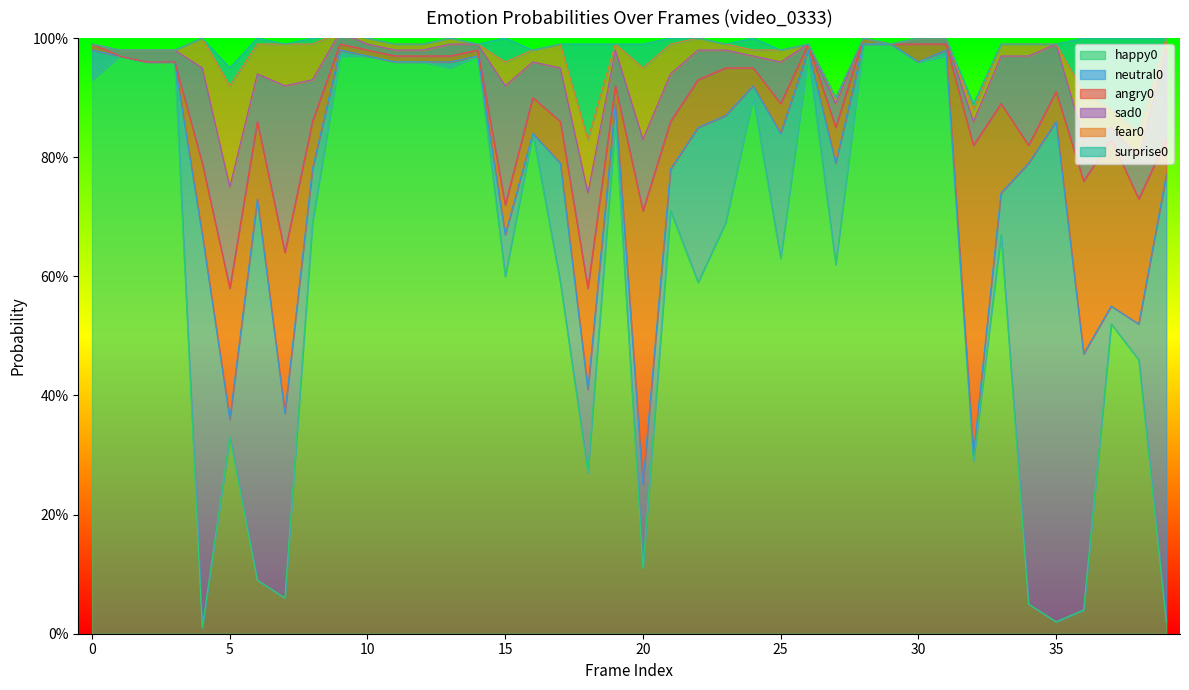

Reading left to right, transcribe all the data shown in this chart.

happy0: 0=0.9	1=1.0	2=1.0	3=1.0	4=0.0	5=0.3	6=0.1	7=0.1	8=0.7	9=1.0	10=1.0	11=1.0	12=1.0	13=0.9	14=1.0	15=0.6	16=0.8	17=0.6	18=0.3	19=0.9	20=0.1	21=0.7	22=0.6	23=0.7	24=0.9	25=0.6	26=1.0	27=0.6	28=1.0	29=1.0	30=1.0	31=1.0	32=0.3	33=0.7	34=0.1	35=0.0	36=0.0	37=0.5	38=0.5	39=0.0
neutral0: 0=0.1	1=0.0	2=0.0	3=0.0	4=0.7	5=0.0	6=0.6	7=0.3	8=0.1	9=0.0	10=0.0	11=0.0	12=0.0	13=0.0	14=0.0	15=0.1	16=0.0	17=0.2	18=0.1	19=0.0	20=0.1	21=0.1	22=0.3	23=0.2	24=0.0	25=0.2	26=0.0	27=0.2	28=0.0	29=0.0	30=0.0	31=0.0	32=0.0	33=0.1	34=0.7	35=0.8	36=0.4	37=0.0	38=0.1	39=0.8
angry0: 0=0.0	1=0.0	2=0.0	3=0.0	4=0.1	5=0.2	6=0.1	7=0.3	8=0.1	9=0.0	10=0.0	11=0.0	12=0.0	13=0.0	14=0.0	15=0.1	16=0.1	17=0.1	18=0.2	19=0.0	20=0.5	21=0.1	22=0.1	23=0.1	24=0.0	25=0.1	26=0.0	27=0.1	28=0.0	29=0.0	30=0.0	31=0.0	32=0.5	33=0.1	34=0.0	35=0.1	36=0.3	37=0.3	38=0.2	39=0.1
sad0: 0=0.0	1=0.0	2=0.0	3=0.0	4=0.2	5=0.2	6=0.1	7=0.3	8=0.1	9=0.0	10=0.0	11=0.0	12=0.0	13=0.0	14=0.0	15=0.2	16=0.1	17=0.1	18=0.2	19=0.1	20=0.1	21=0.1	22=0.1	23=0.0	24=0.0	25=0.1	26=0.0	27=0.0	28=0.0	29=0.0	30=0.0	31=0.0	32=0.0	33=0.1	34=0.1	35=0.1	36=0.1	37=0.0	38=0.1	39=0.1
fear0: 0=0.0	1=0.0	2=0.0	3=0.0	4=0.1	5=0.2	6=0.1	7=0.1	8=0.1	9=0.0	10=0.0	11=0.0	12=0.0	13=0.0	14=0.0	15=0.0	16=0.0	17=0.0	18=0.1	19=0.0	20=0.1	21=0.1	22=0.0	23=0.0	24=0.0	25=0.0	26=0.0	27=0.0	28=0.0	29=0.0	30=0.0	31=0.0	32=0.0	33=0.0	34=0.0	35=0.0	36=0.1	37=0.0	38=0.0	39=0.0
surprise0: 0=0.0	1=0.0	2=0.0	3=0.0	4=0.0	5=0.0	6=0.0	7=0.0	8=0.0	9=0.0	10=0.0	11=0.0	12=0.0	13=0.0	14=0.0	15=0.0	16=0.0	17=0.0	18=0.2	19=0.0	20=0.0	21=0.0	22=0.0	23=0.0	24=0.0	25=0.0	26=0.0	27=0.0	28=0.0	29=0.0	30=0.0	31=0.0	32=0.0	33=0.0	34=0.0	35=0.0	36=0.1	37=0.1	38=0.2	39=0.0